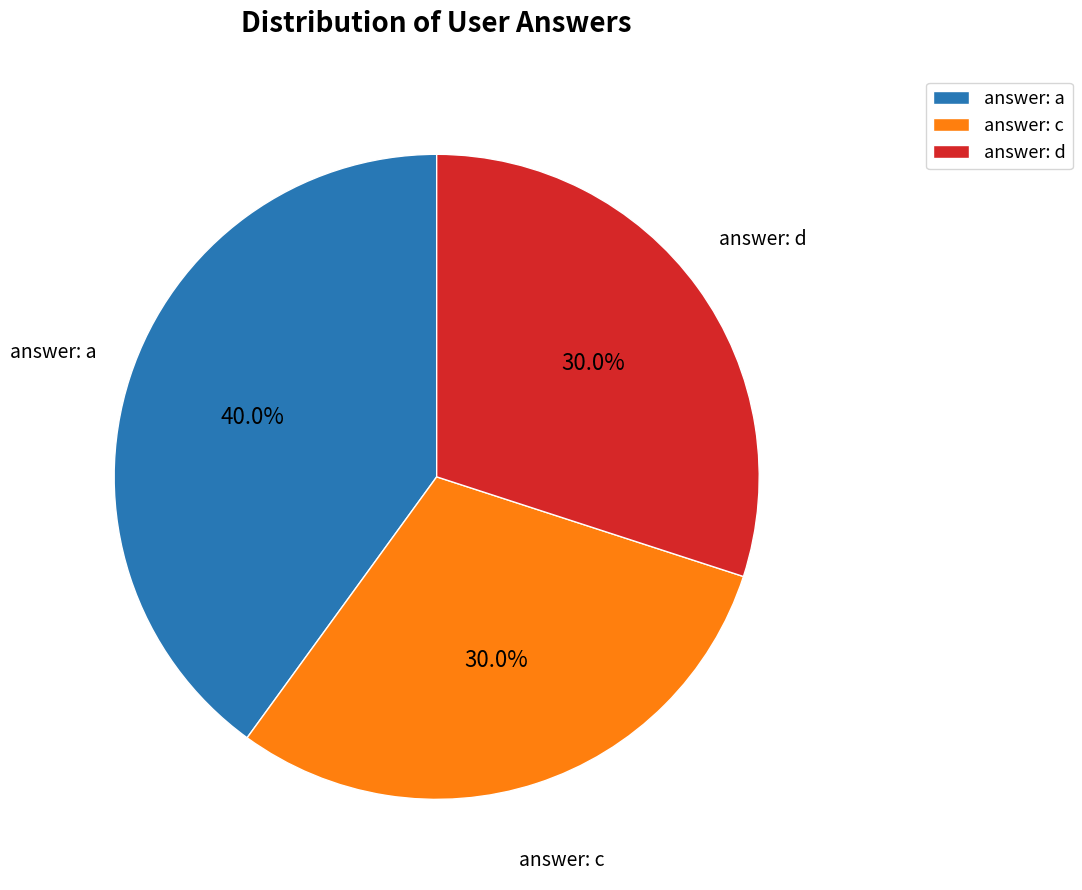

To the nearest percent, what is the difference between the largest and smallest slice percentages?

10%